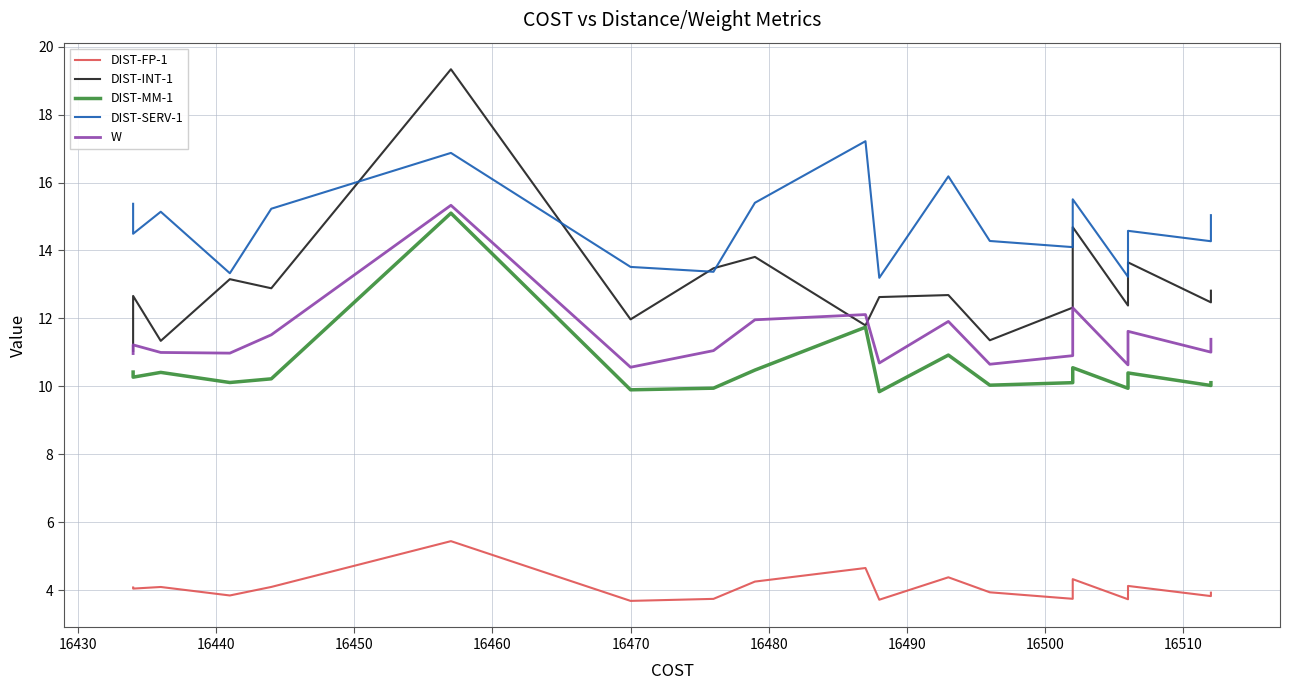

What is the sum of all DIST-INT-1 values?

246.5